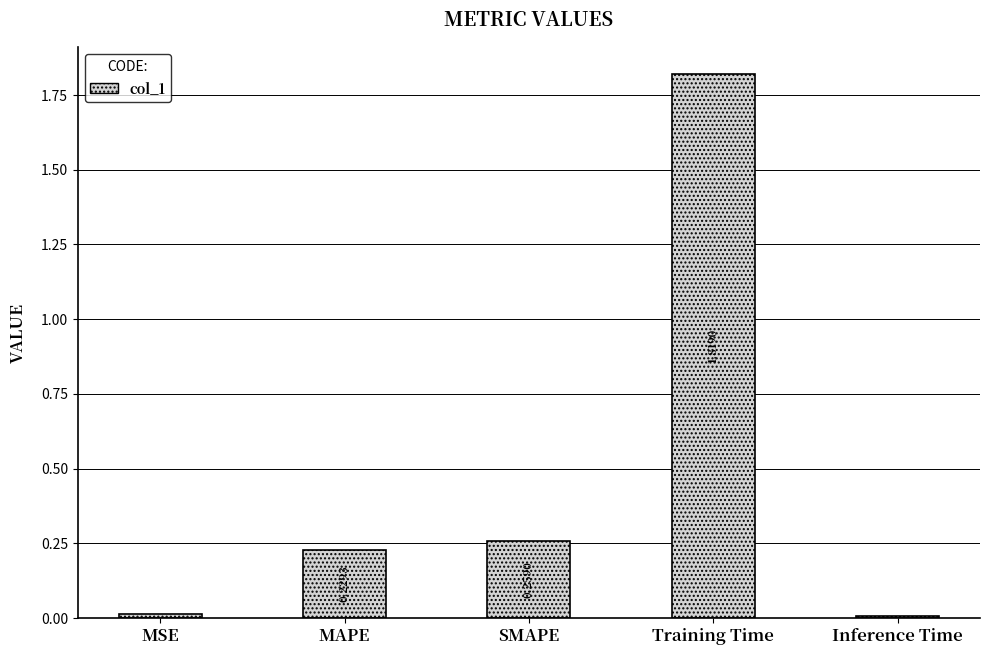

List the labels in order of value, smallest first.

Inference Time, MSE, MAPE, SMAPE, Training Time